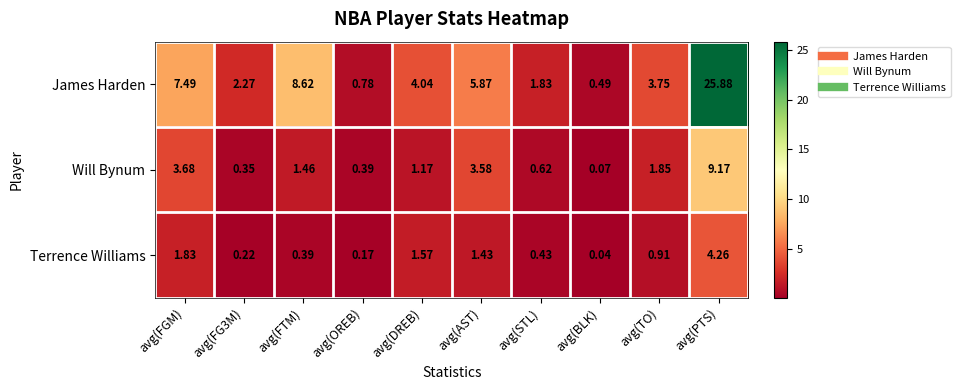

Where is James Harden nearest to the value 13?

avg(FTM)